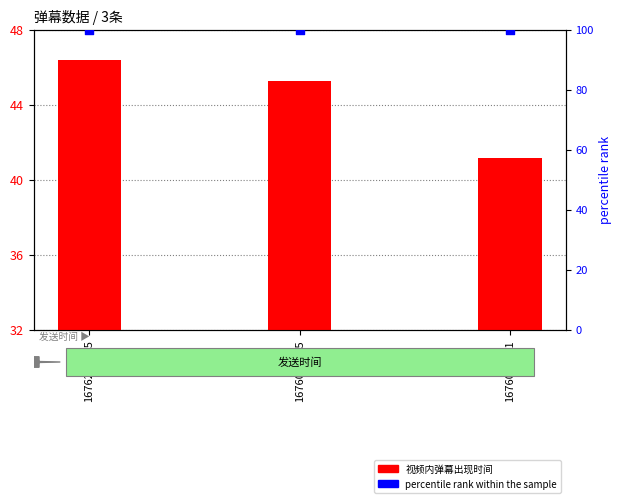

Is the value of percentile rank within the sample at 1676041071 greater than the value of 视频内弹幕出现时间 at 1676070415?

Yes